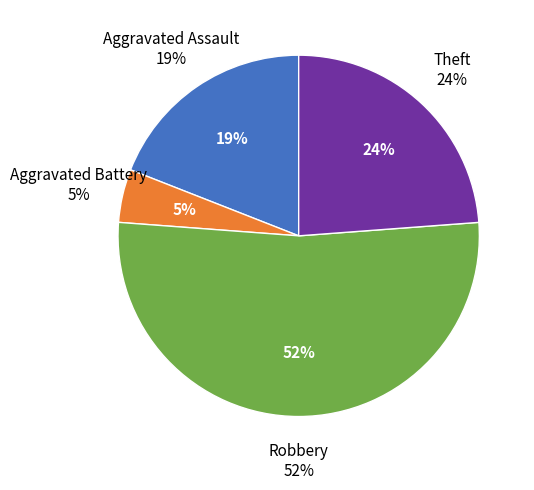

Is there any slice that represents more than half of the pie?

Yes